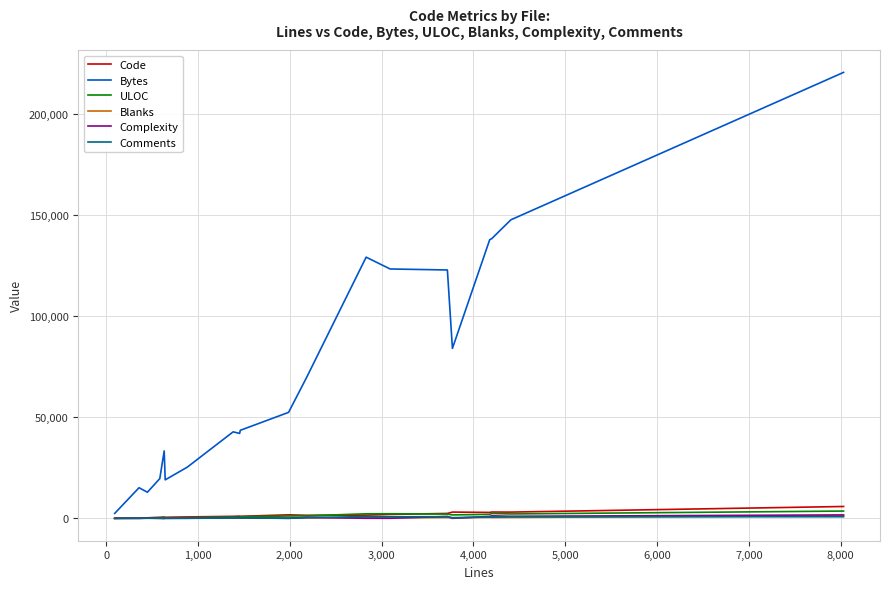

How many series are shown in this chart?

6